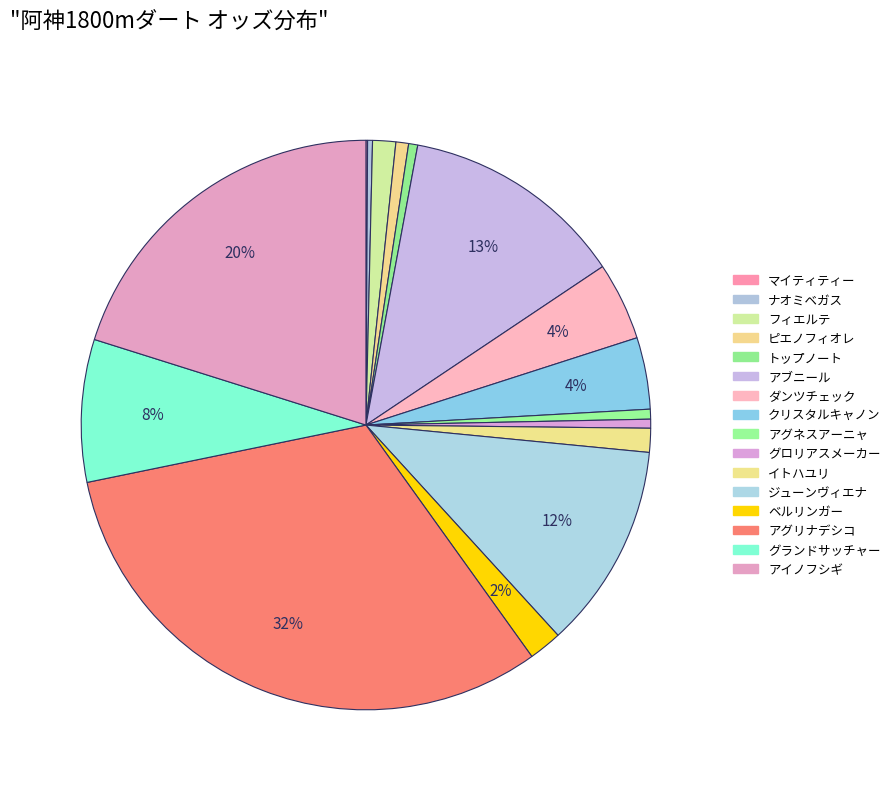

To the nearest percent, what is the difference between the ジューンヴィエナ and グランドサッチャー slice percentages?

4%